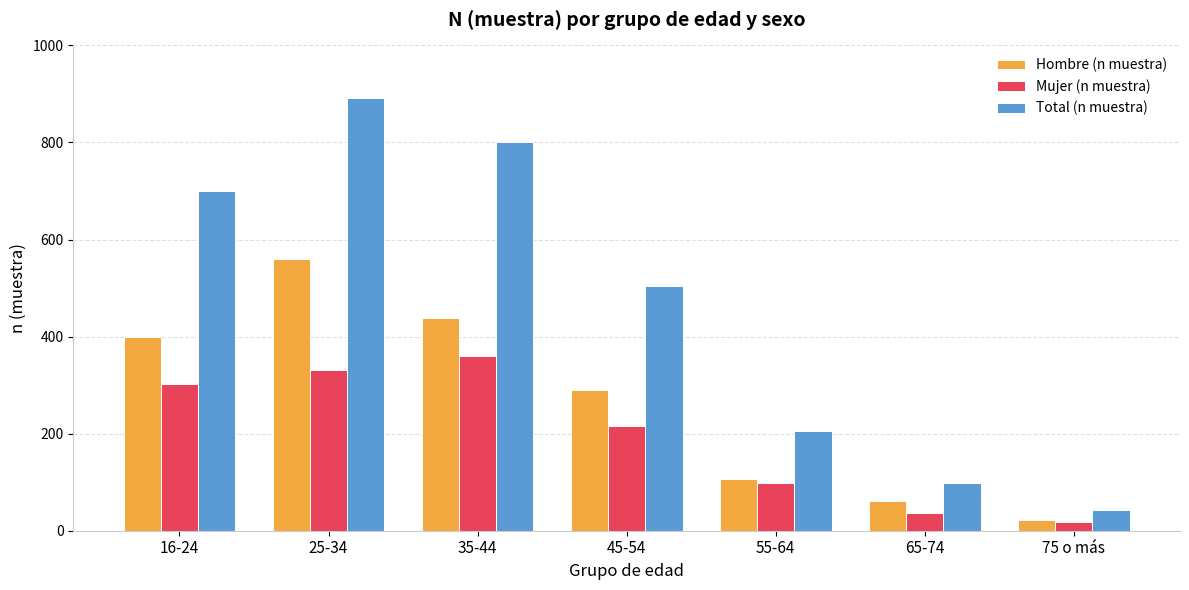

What are all the series names shown in the legend?

Hombre (n muestra), Mujer (n muestra), Total (n muestra)